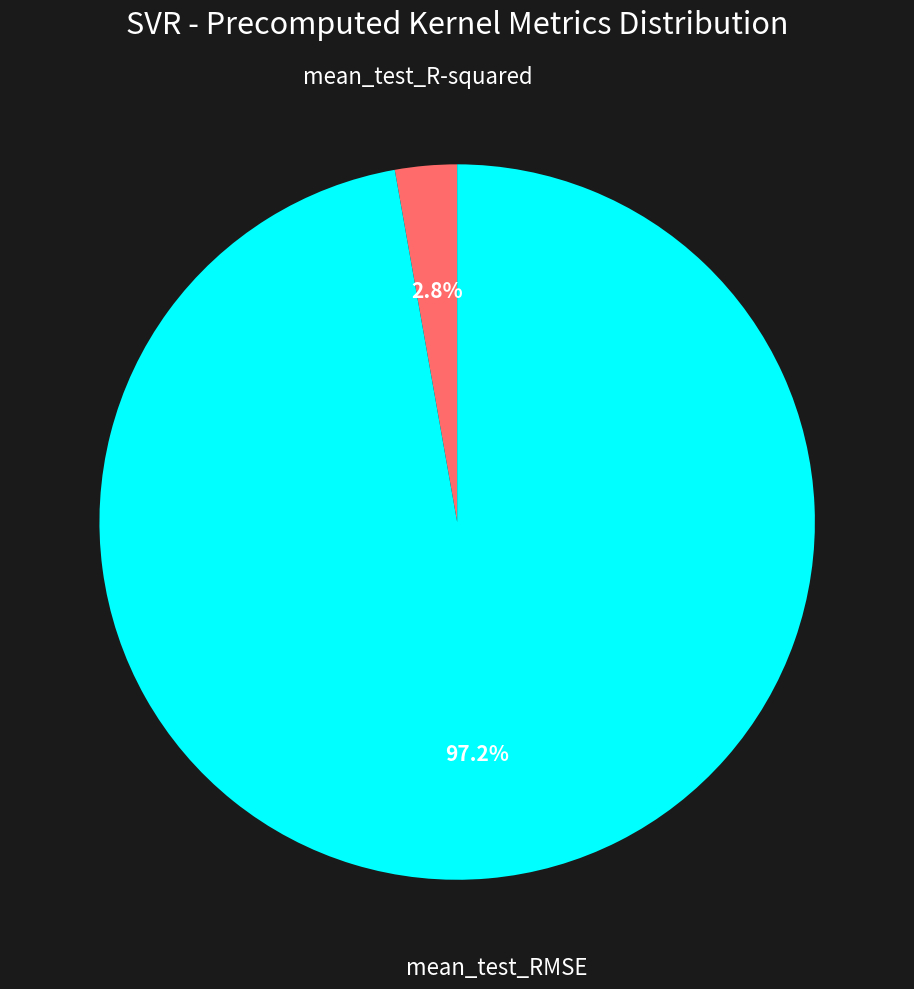

Which slice is the smallest?

mean_test_R-squared